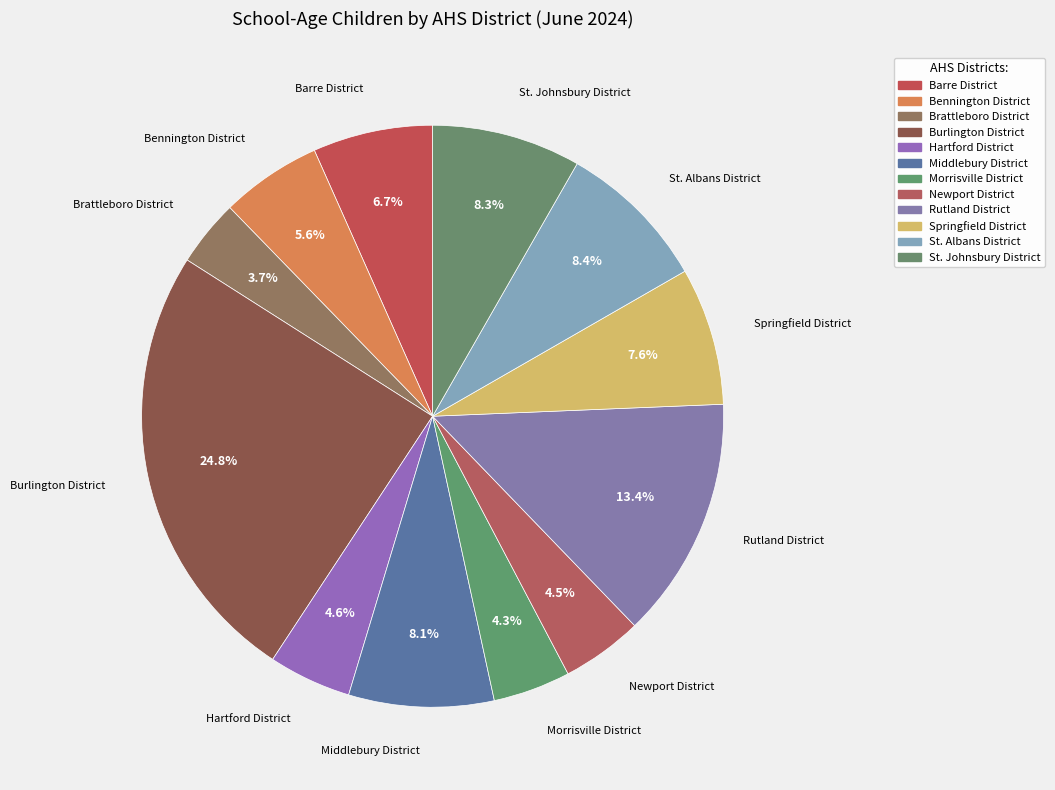

Does St. Albans District account for over 50% of the chart?

No